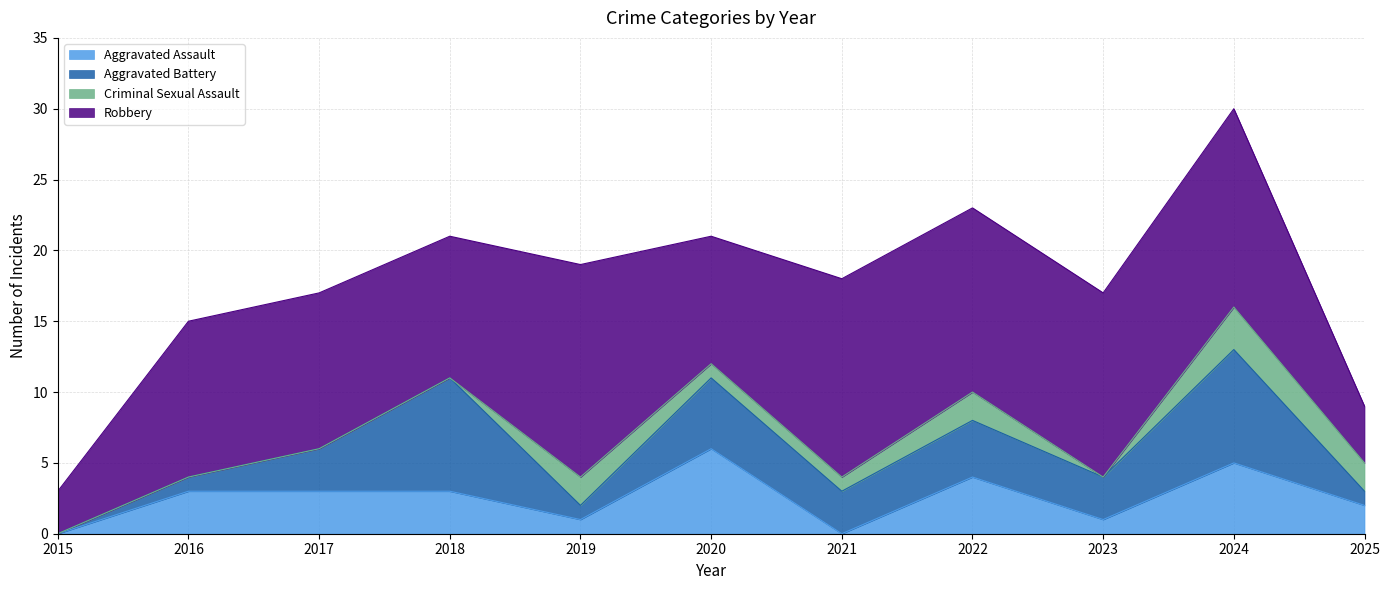

How many interior local valleys does the Criminal Sexual Assault series have?

1